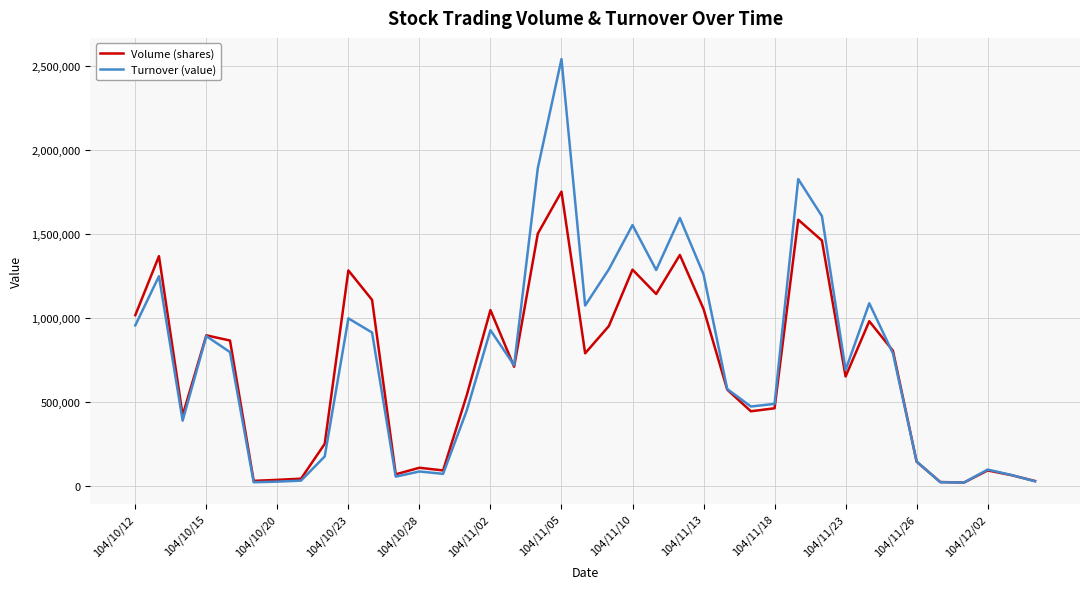

Which series has the largest range (max minus min)?

Turnover (value)